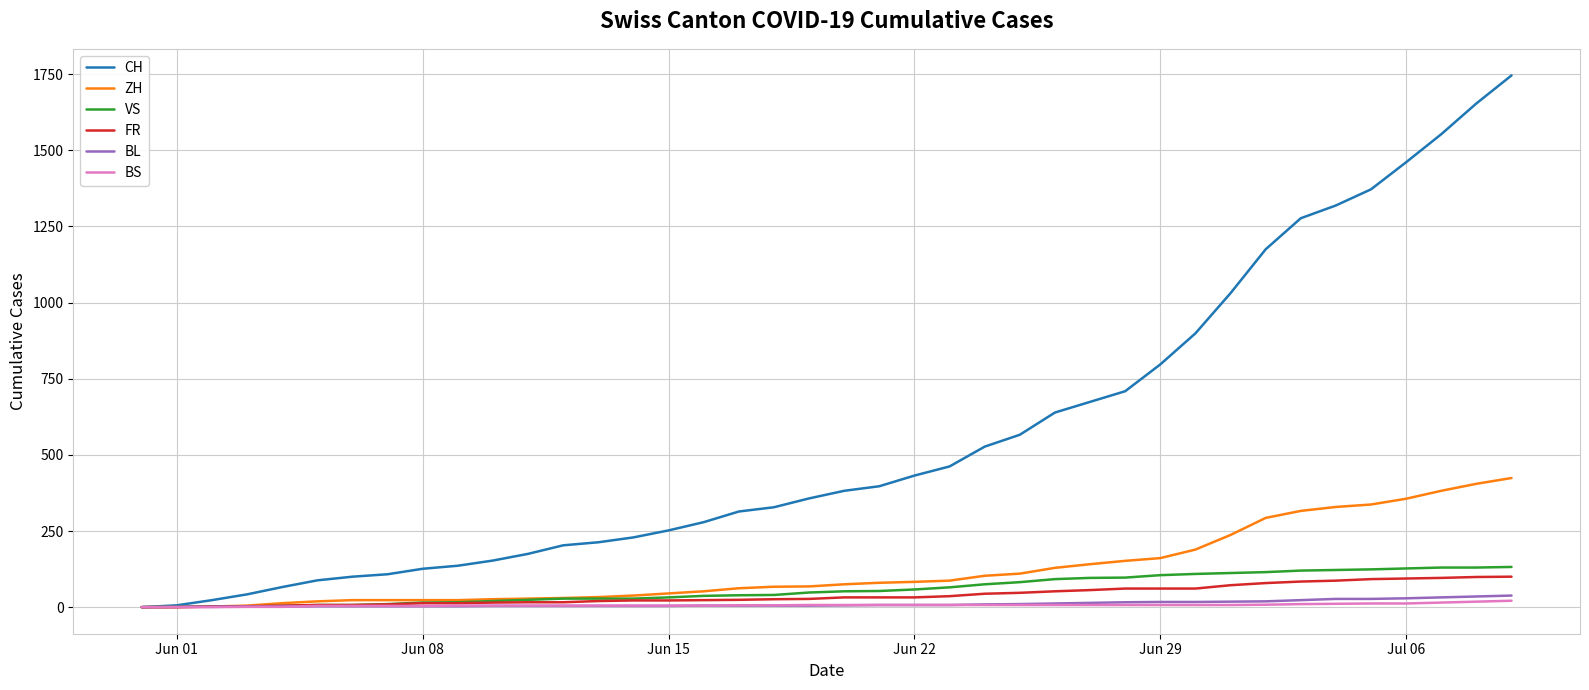

What is the average value of the ZH series?

124